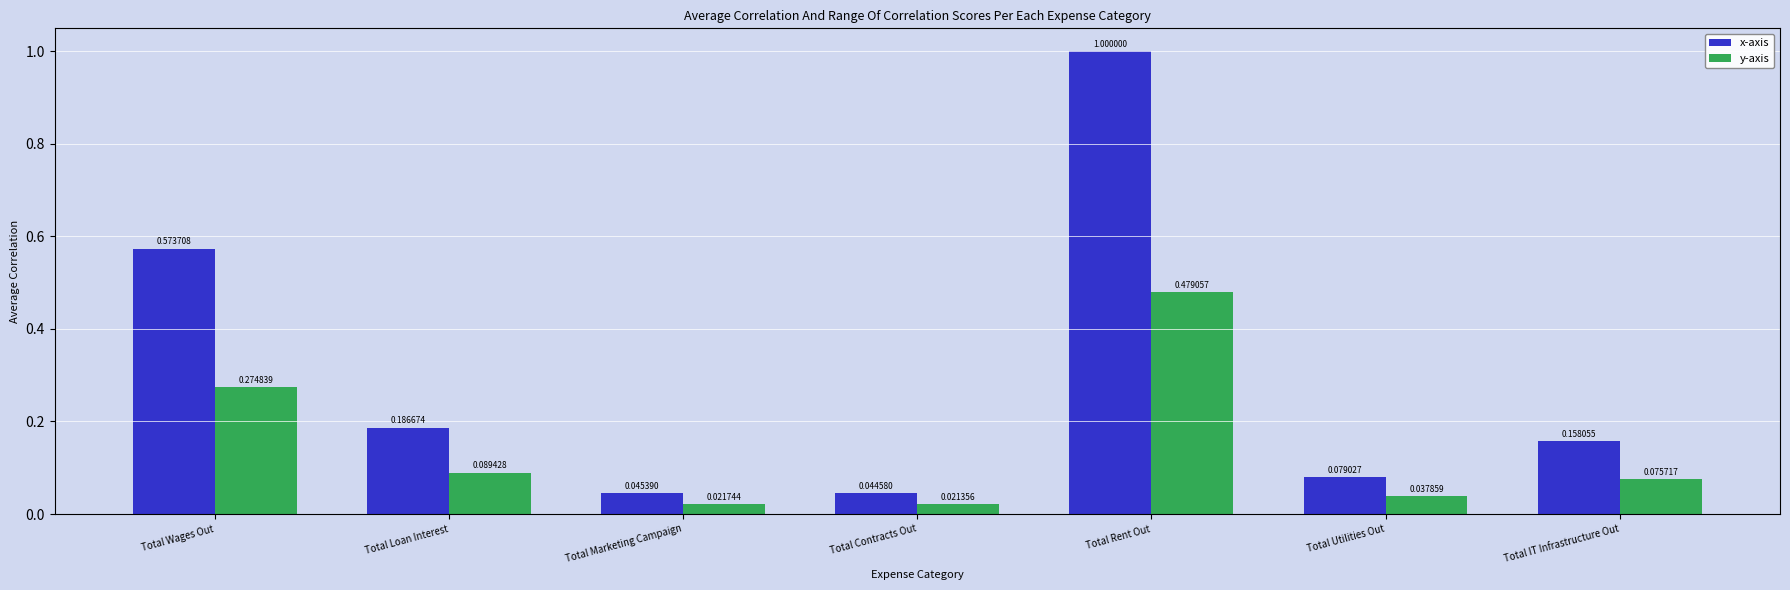

List the labels in order of y-axis value, largest first.

Total Rent Out, Total Wages Out, Total Loan Interest, Total IT Infrastructure Out, Total Utilities Out, Total Marketing Campaign, Total Contracts Out